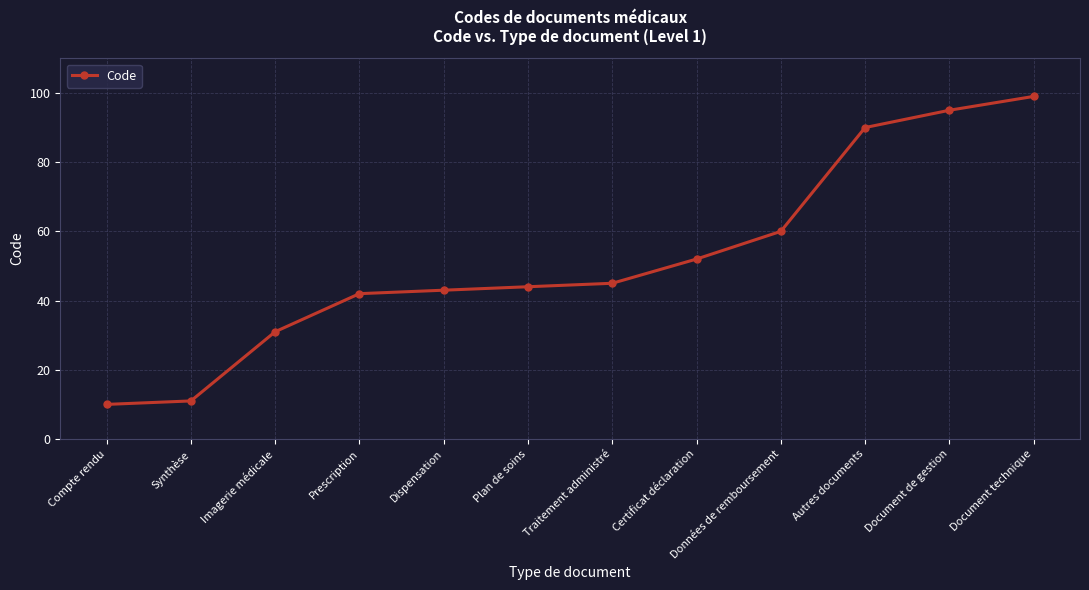

At which label is the value closest to 54?

Certificat déclaration